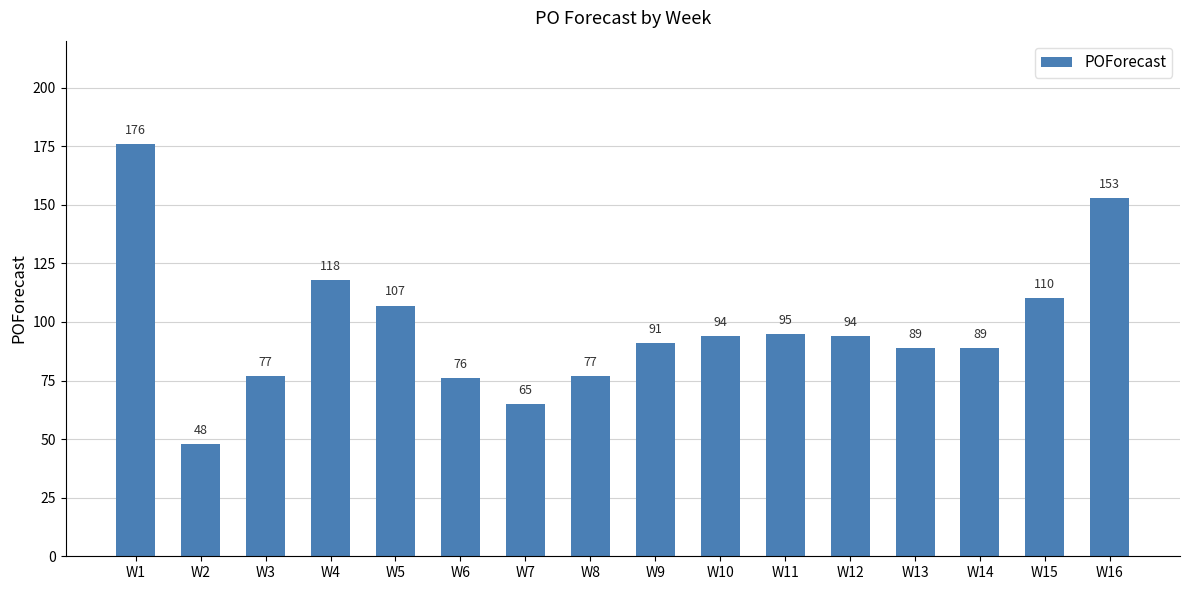

Reading left to right, what are all the values shown in this chart?

W1=176	W2=48	W3=77	W4=118	W5=107	W6=76	W7=65	W8=77	W9=91	W10=94	W11=95	W12=94	W13=89	W14=89	W15=110	W16=153